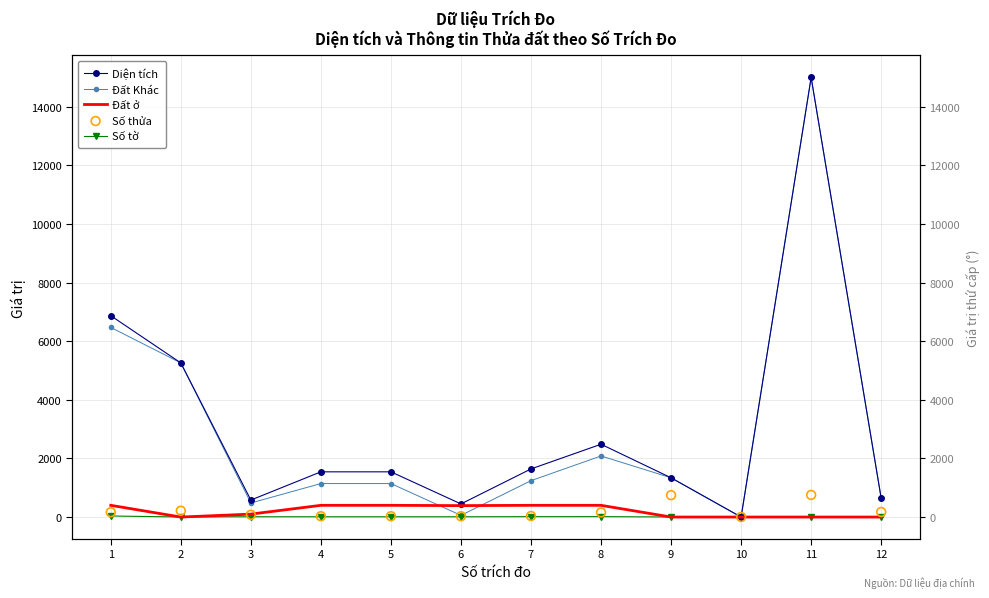

What are all the series names shown in the legend?

Diện tích, Đất Khác, Đất ở, Số tờ, Số thửa